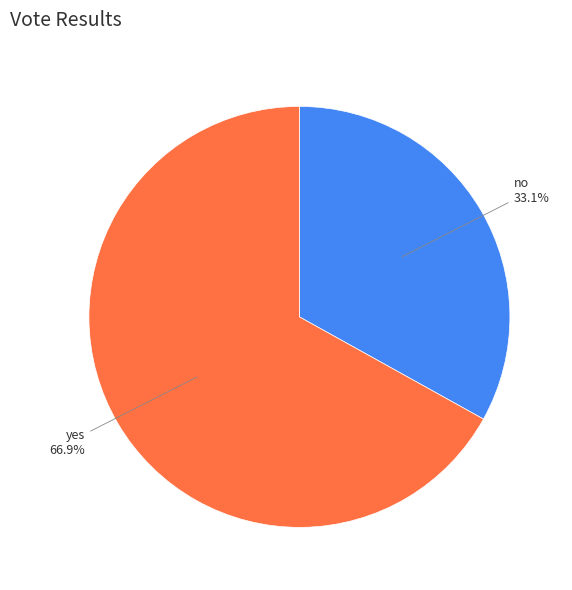

To the nearest percent, what portion does yes represent?

67%